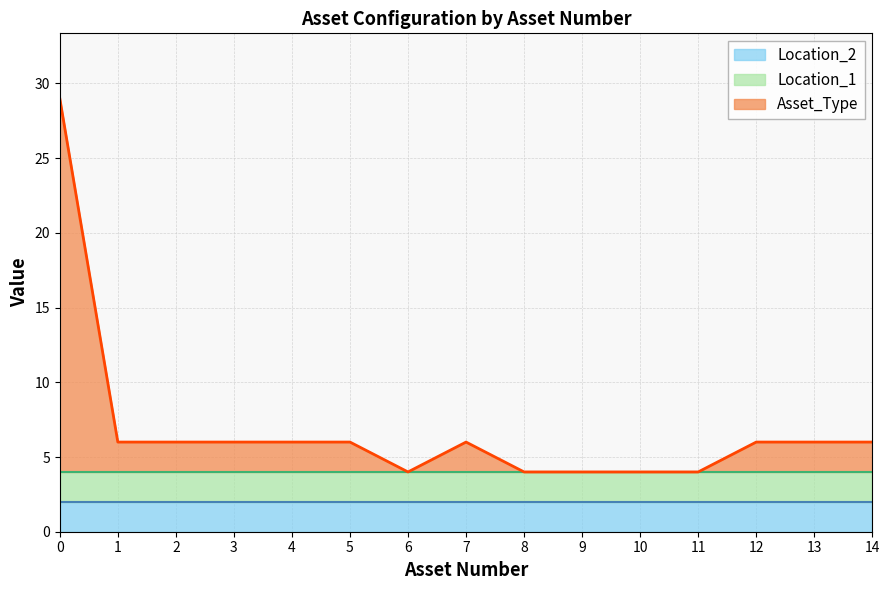

What is the average value of the Asset_Type series?

3